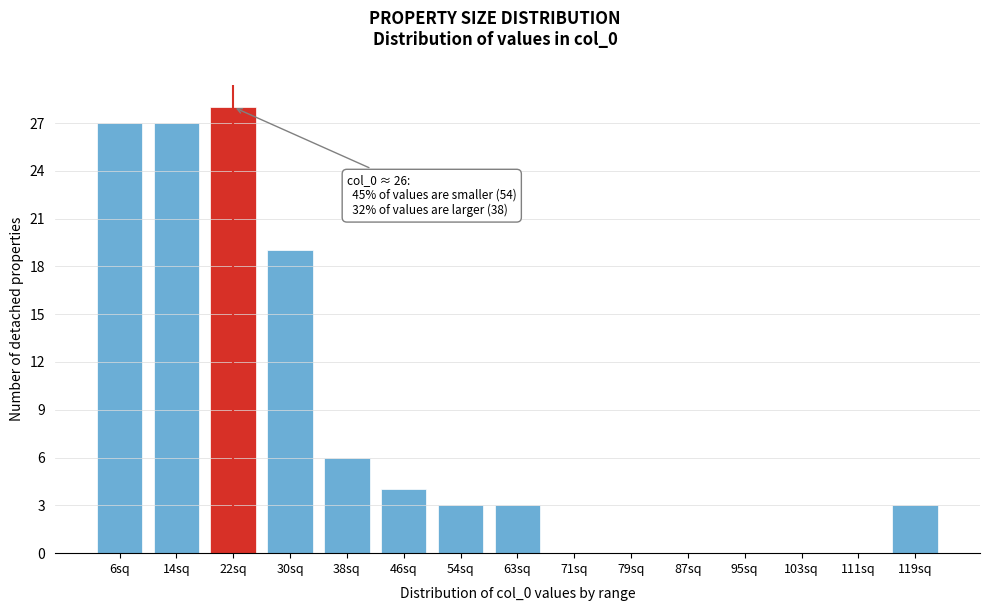

Reading left to right, what are all the values shown in this chart?

6sq=27	14sq=27	22sq=28	30sq=19	38sq=6	46sq=4	54sq=3	63sq=3	71sq=0	79sq=0	87sq=0	95sq=0	103sq=0	111sq=0	119sq=3